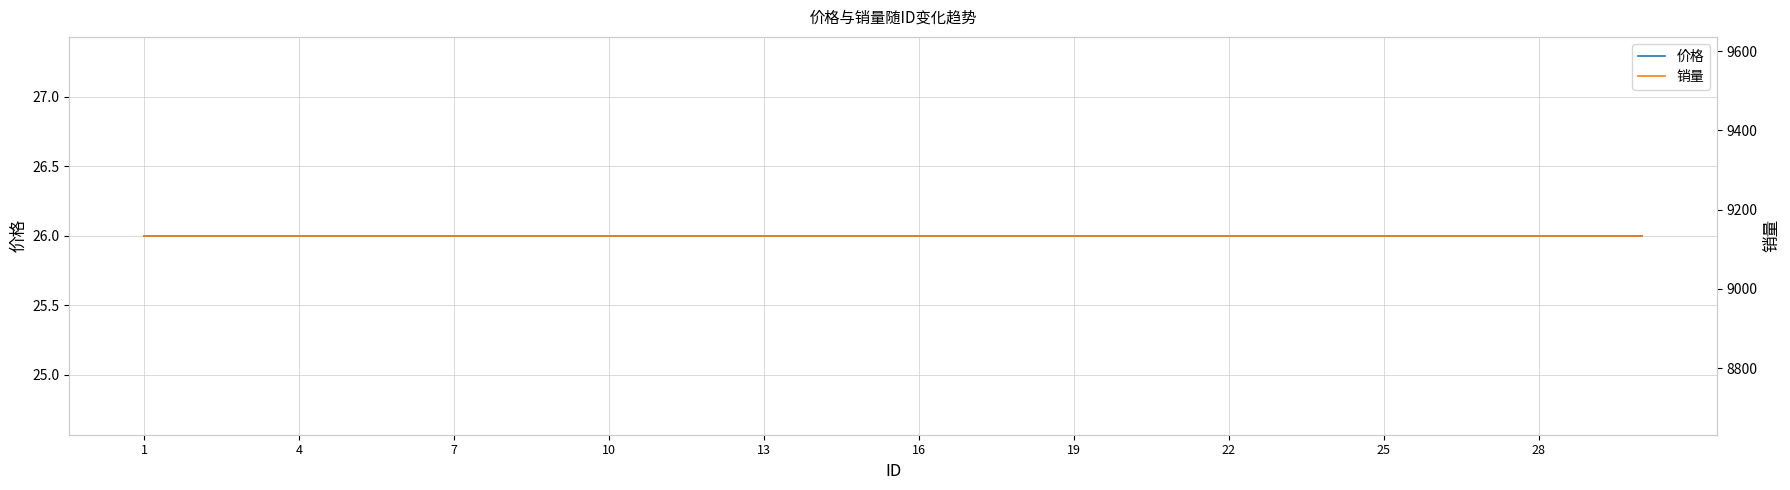

Read the 价格 value at 4.

26